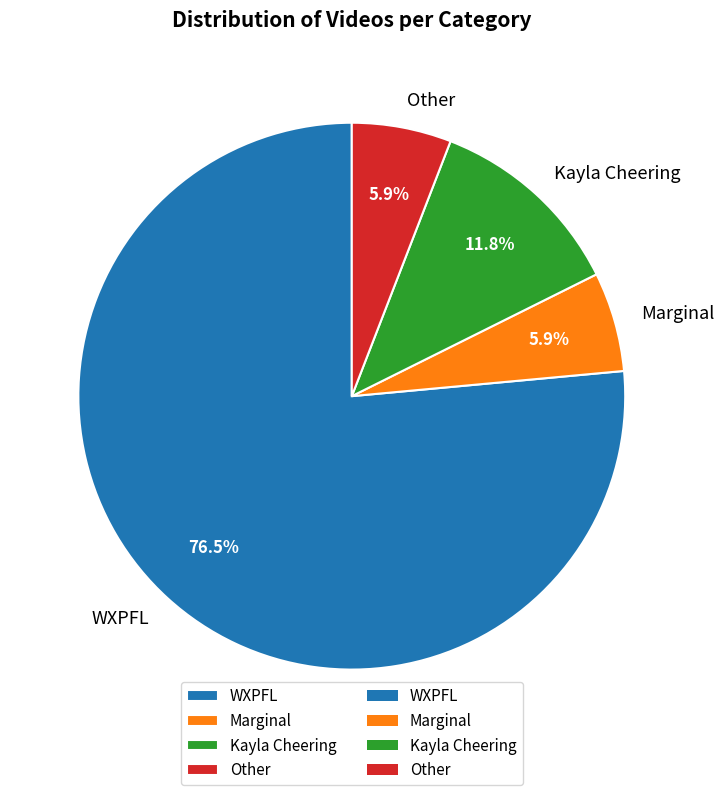

What is the largest slice in the pie chart?

WXPFL